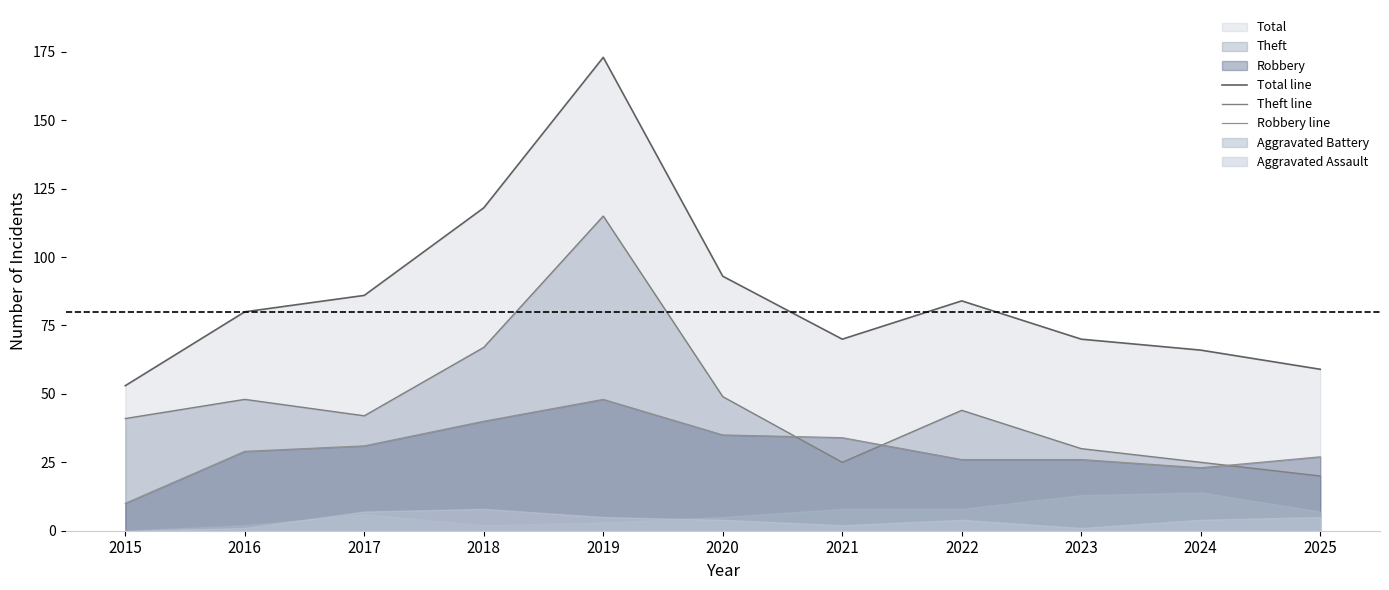

Does the chart have visible grid lines?

No